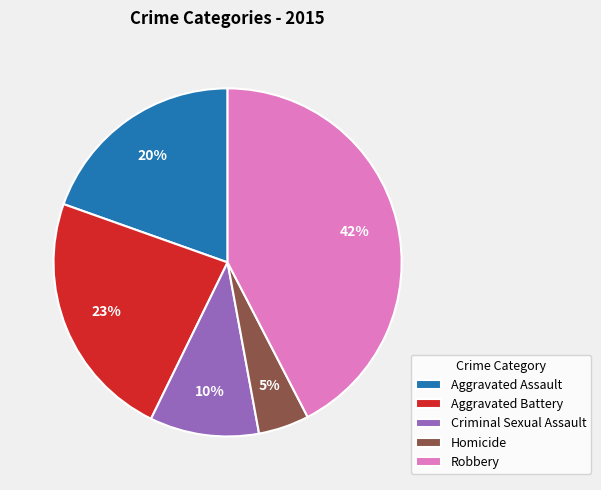

Is there any slice that represents more than half of the pie?

No